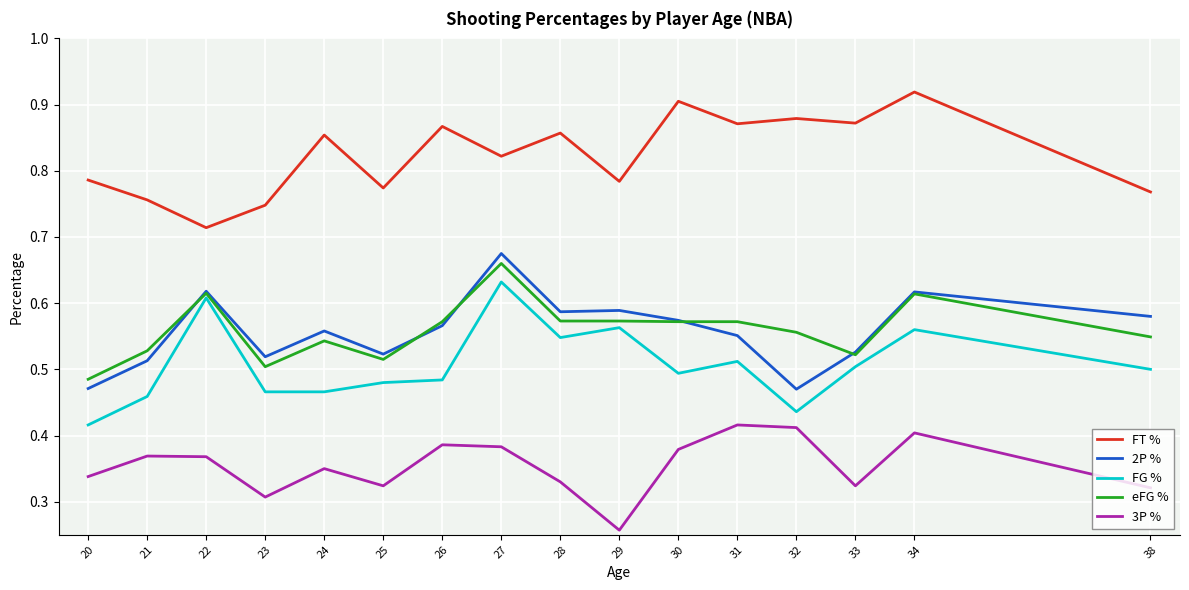

Rank the series by their maximum value, from lowest to highest.

3P %, FG %, eFG %, 2P %, FT %